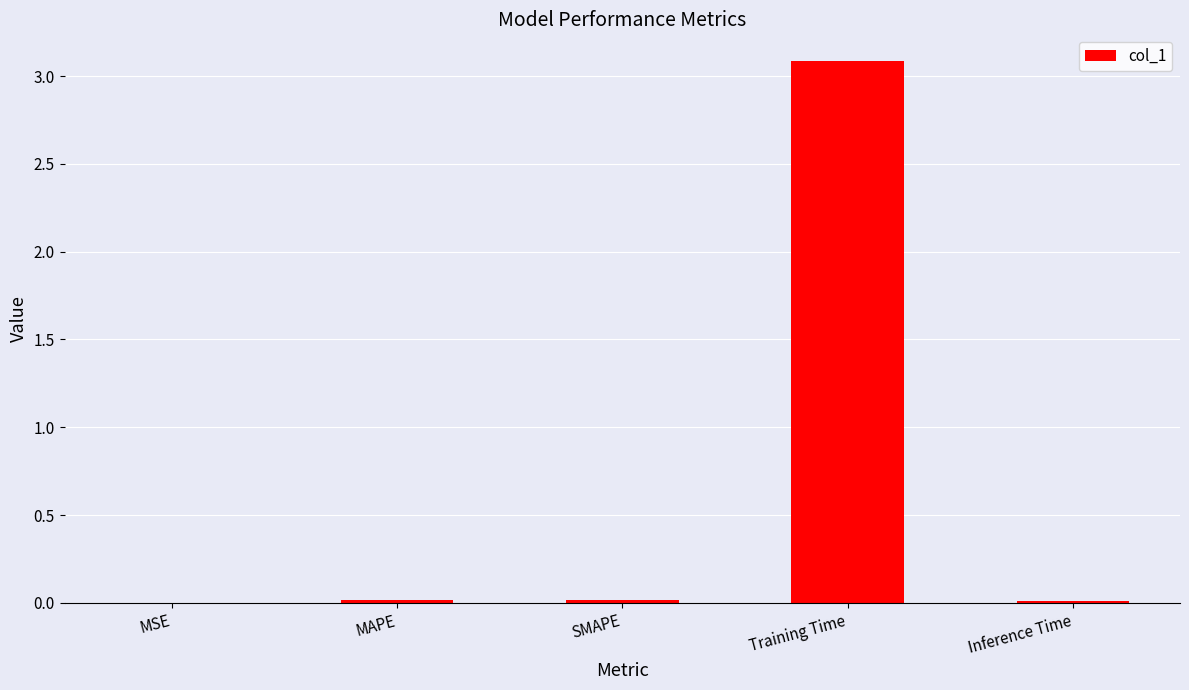

Which has a higher value, MAPE or Training Time?

Training Time